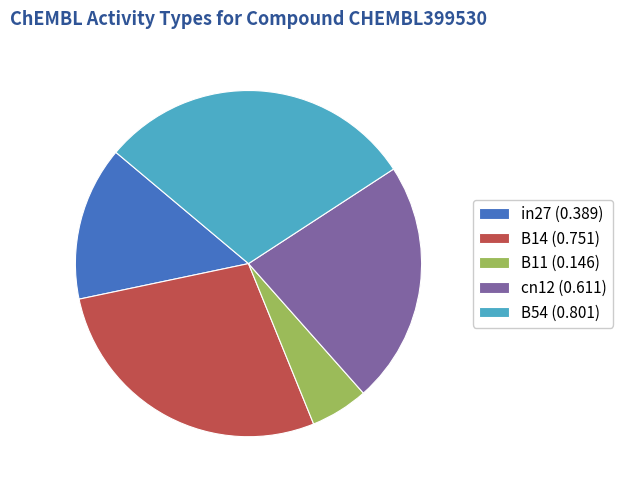

Which category has the biggest portion of the pie?

B54